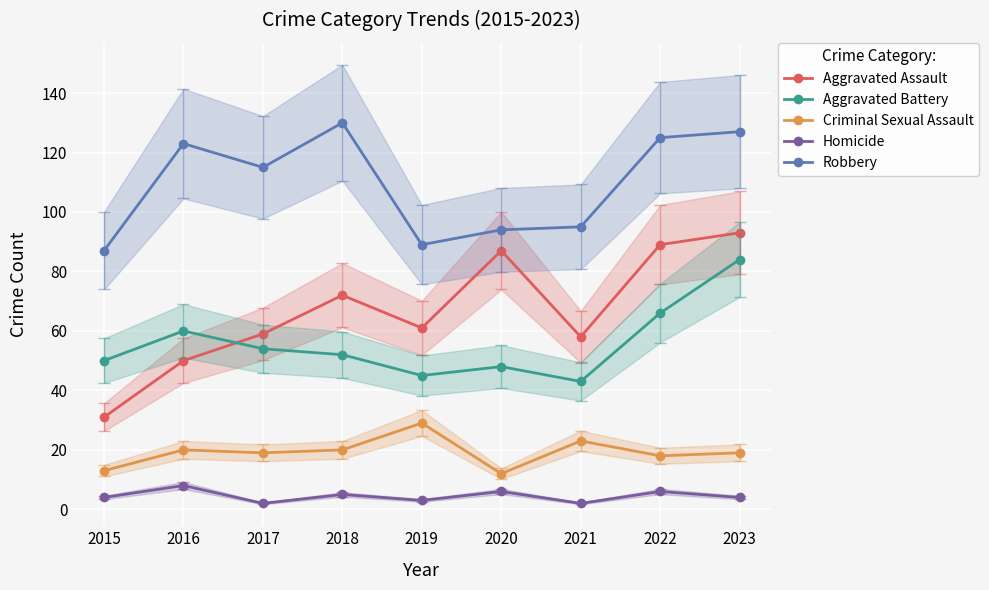

True or false: Criminal Sexual Assault has a value of 19 at 2023.

True